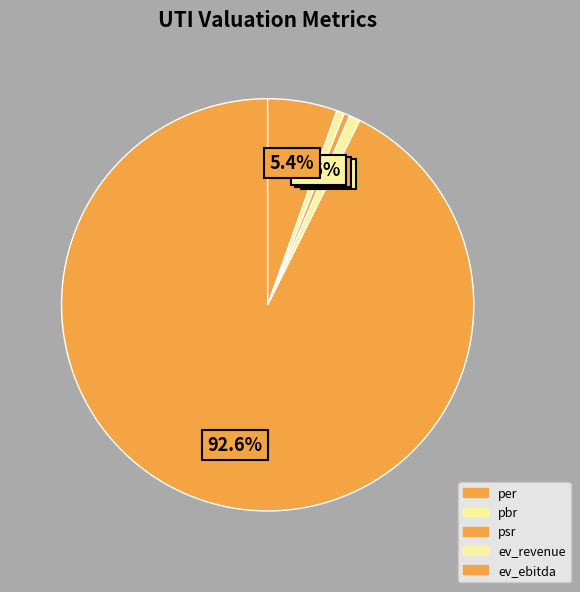

Count the number of slices in the pie.

5